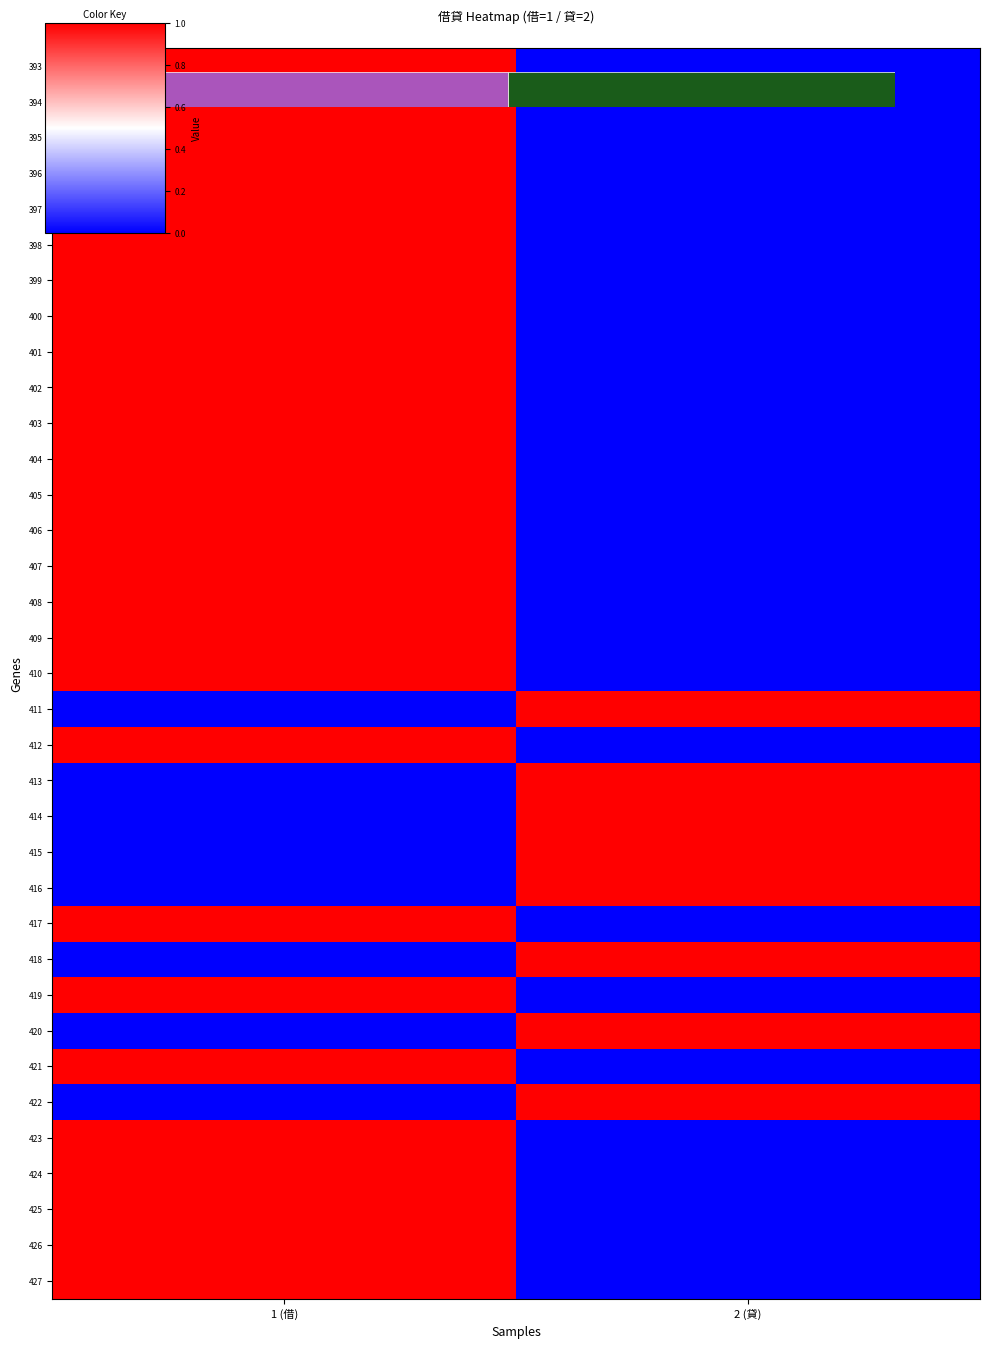

Reading left to right, transcribe all the data shown in this chart.

393: 1 (借)=1	2 (貸)=0
394: 1 (借)=1	2 (貸)=0
395: 1 (借)=1	2 (貸)=0
396: 1 (借)=1	2 (貸)=0
397: 1 (借)=1	2 (貸)=0
398: 1 (借)=1	2 (貸)=0
399: 1 (借)=1	2 (貸)=0
400: 1 (借)=1	2 (貸)=0
401: 1 (借)=1	2 (貸)=0
402: 1 (借)=1	2 (貸)=0
403: 1 (借)=1	2 (貸)=0
404: 1 (借)=1	2 (貸)=0
405: 1 (借)=1	2 (貸)=0
406: 1 (借)=1	2 (貸)=0
407: 1 (借)=1	2 (貸)=0
408: 1 (借)=1	2 (貸)=0
409: 1 (借)=1	2 (貸)=0
410: 1 (借)=1	2 (貸)=0
411: 1 (借)=0	2 (貸)=1
412: 1 (借)=1	2 (貸)=0
413: 1 (借)=0	2 (貸)=1
414: 1 (借)=0	2 (貸)=1
415: 1 (借)=0	2 (貸)=1
416: 1 (借)=0	2 (貸)=1
417: 1 (借)=1	2 (貸)=0
418: 1 (借)=0	2 (貸)=1
419: 1 (借)=1	2 (貸)=0
420: 1 (借)=0	2 (貸)=1
421: 1 (借)=1	2 (貸)=0
422: 1 (借)=0	2 (貸)=1
423: 1 (借)=1	2 (貸)=0
424: 1 (借)=1	2 (貸)=0
425: 1 (借)=1	2 (貸)=0
426: 1 (借)=1	2 (貸)=0
427: 1 (借)=1	2 (貸)=0